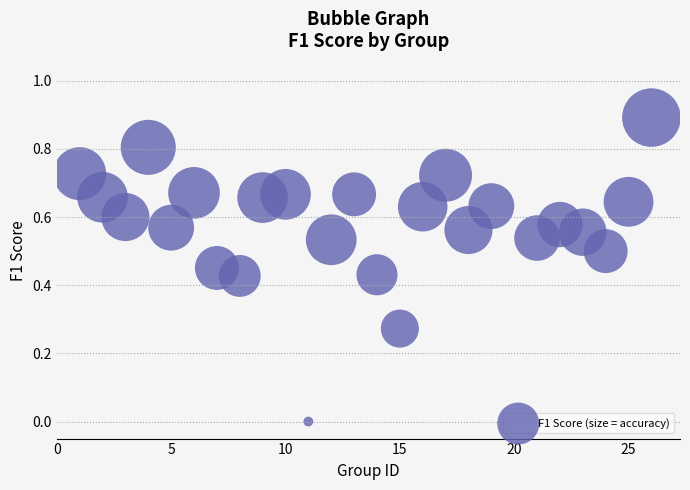

What is the range of Y values (max minus min)?

0.9